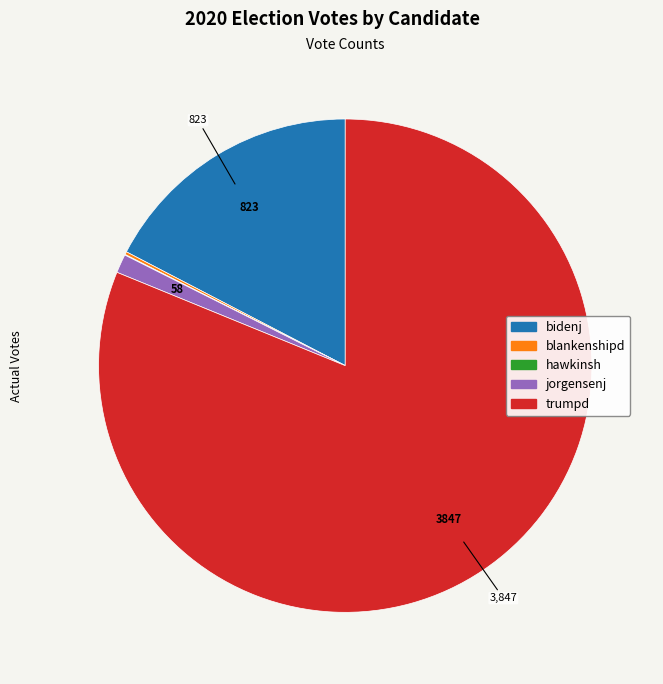

Do bidenj and jorgensenj together represent more than half of the pie?

No